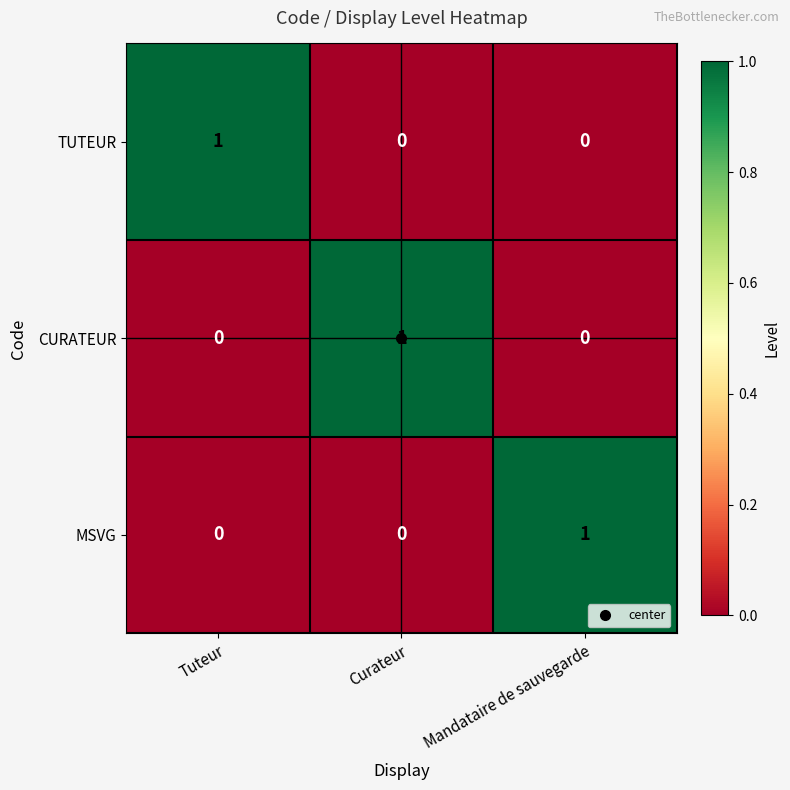

What is the total value across all series at Mandataire de sauvegarde?

1